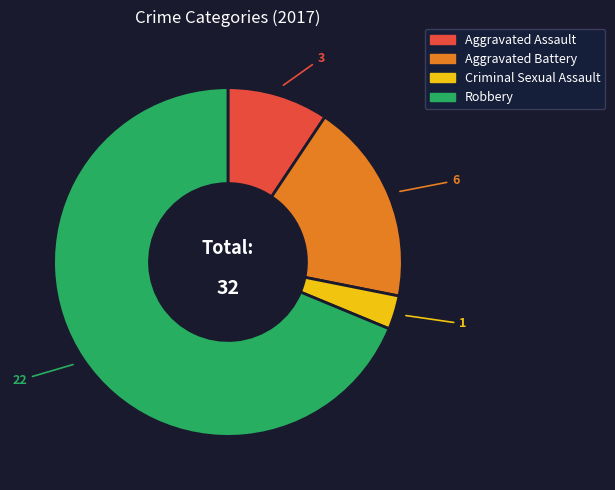

Which has a higher value, Aggravated Assault or Robbery?

Robbery